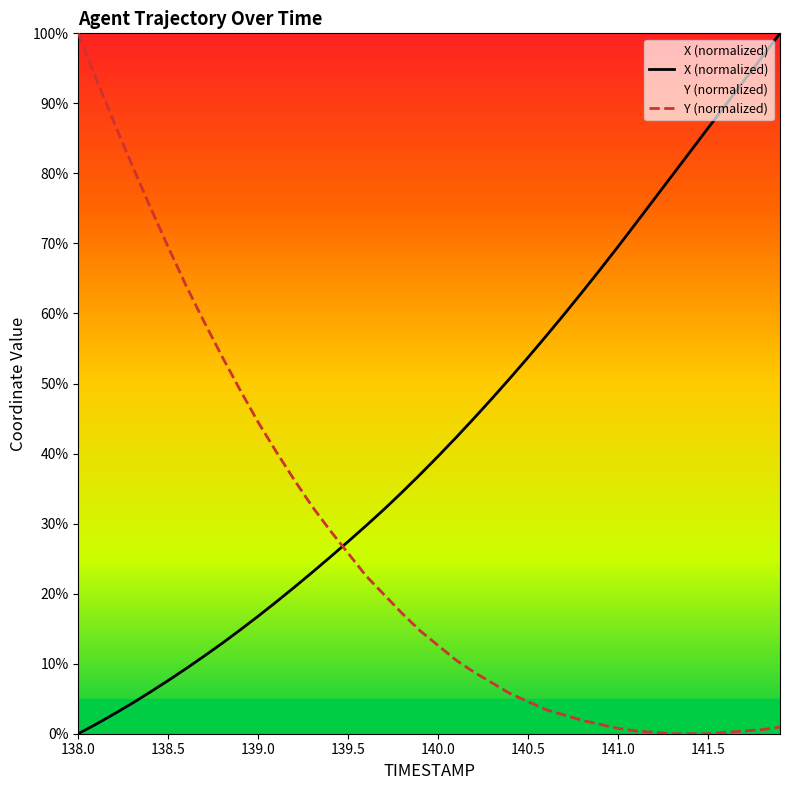

How many intersections are there between X and Y?

1